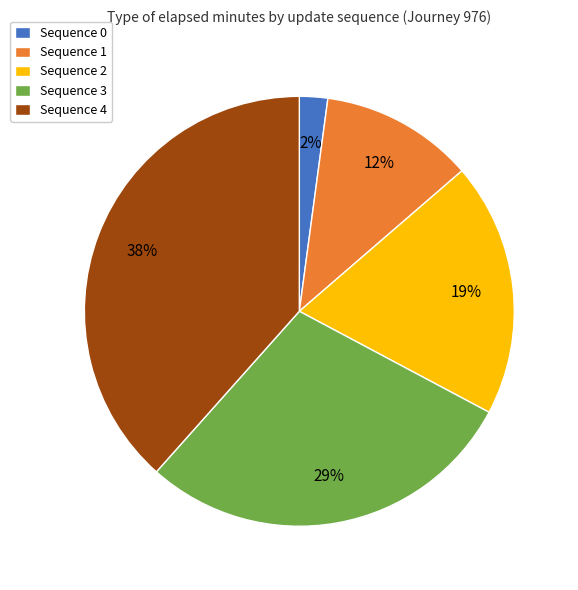

How many slices are in this pie chart?

5